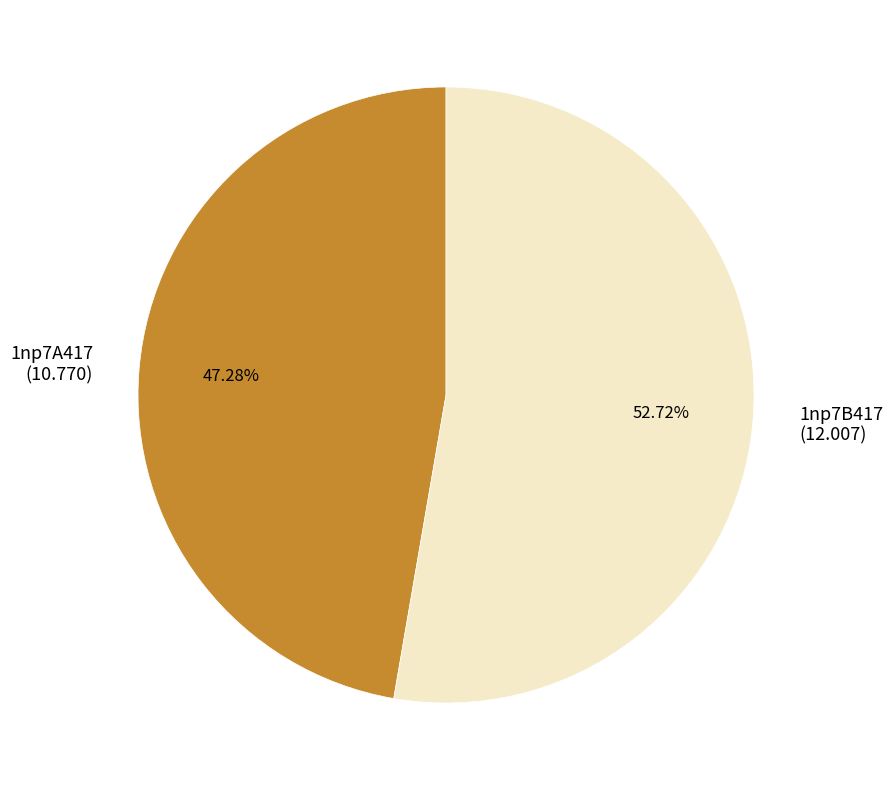

To the nearest percent, what is the difference between the largest and smallest slice percentages?

5%